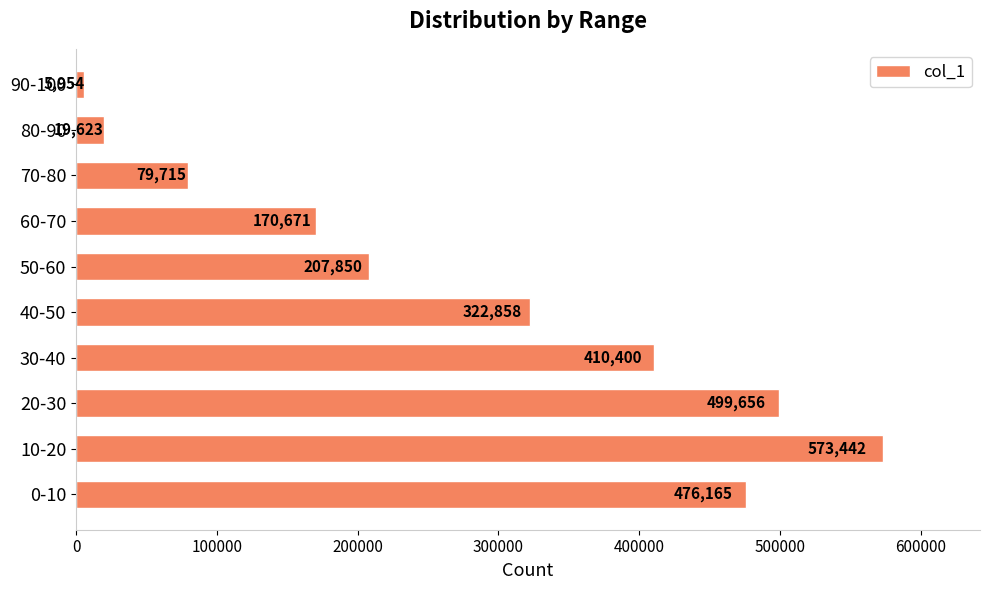

How many categories are shown in the chart?

10